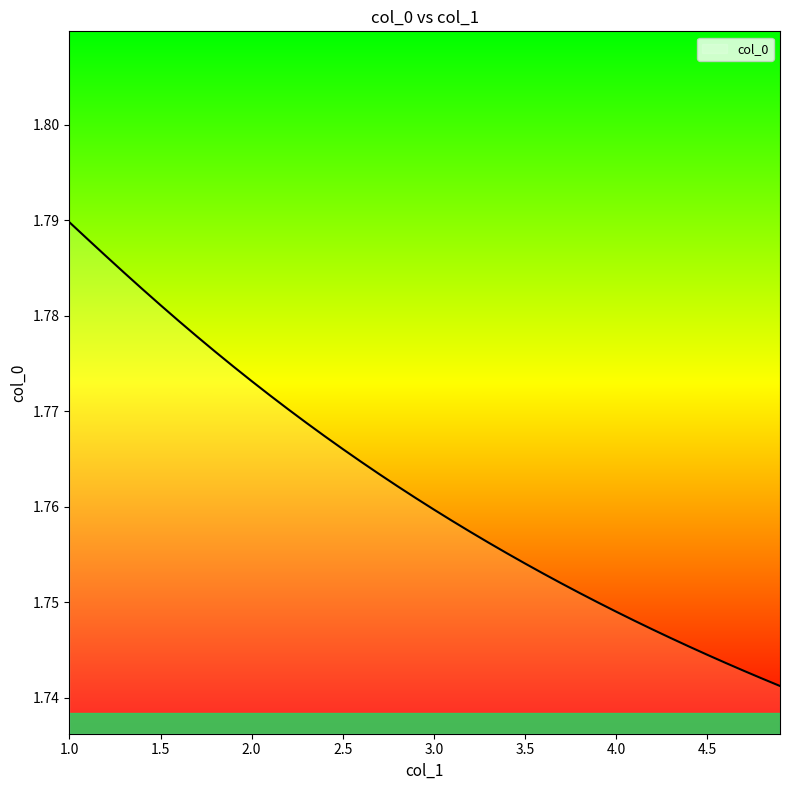

Is this an area chart (filled region under the line)?

Yes